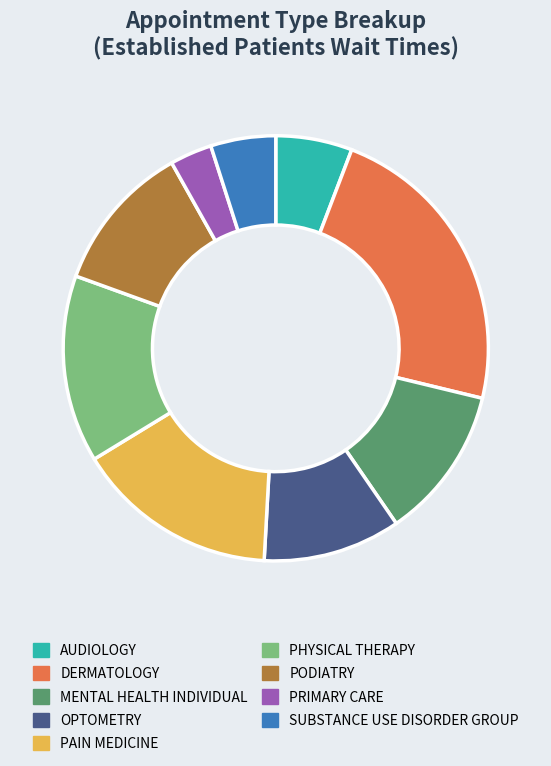

How many segments does this pie chart have?

9